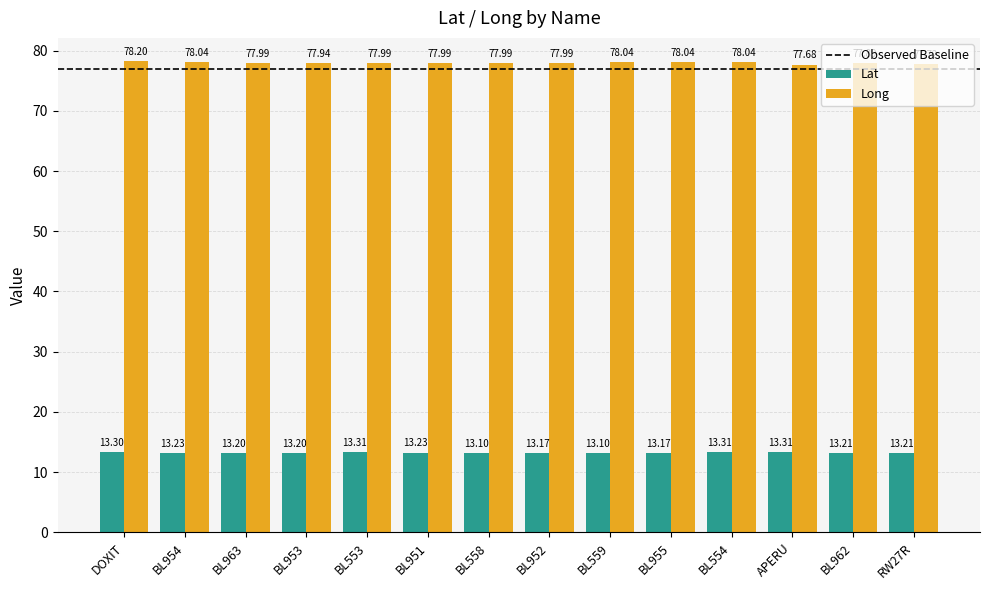

What is the difference between the Long values at BL554 and BL553?

0.1